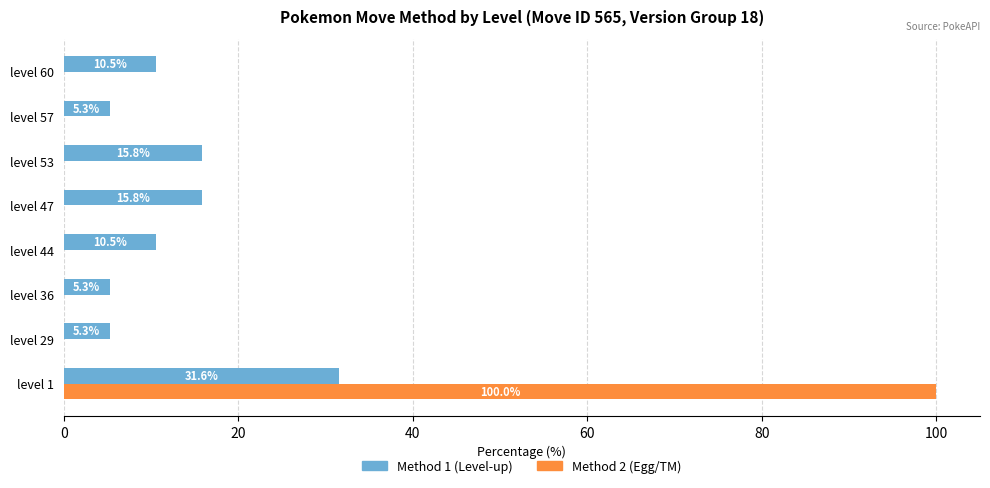

Is the value of Method 2 (Egg/TM) at level 1 greater than the value of Method 1 (Level-up) at level 36?

Yes